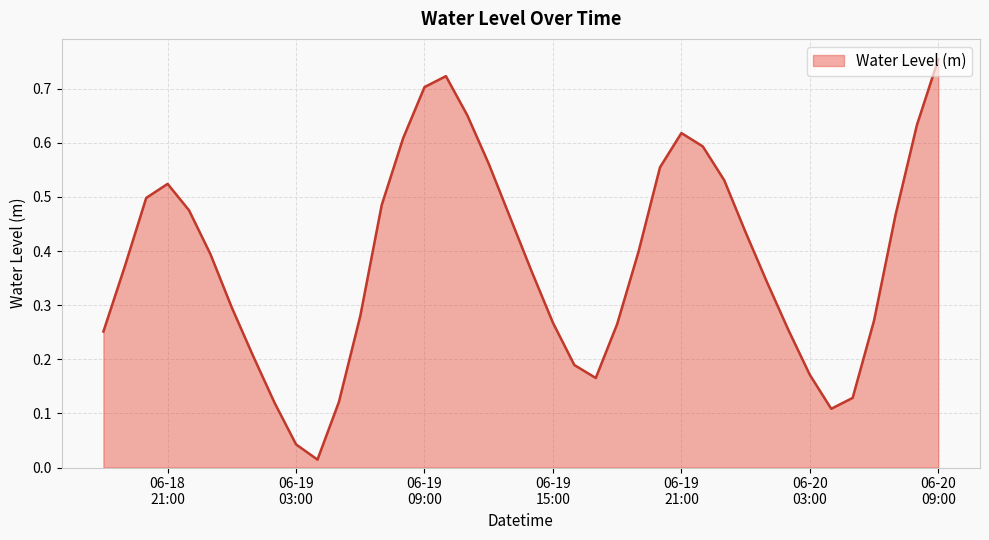

How many lines are shown in the chart?

1